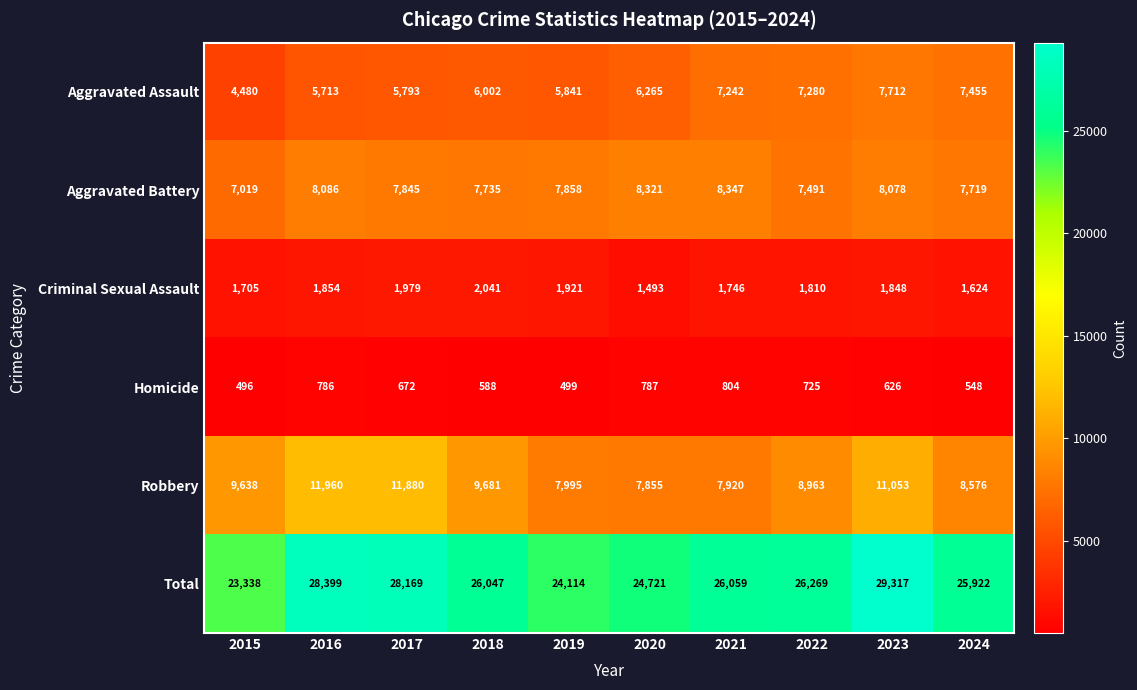

What is the difference between the maximum and minimum values in the Homicide series?

308